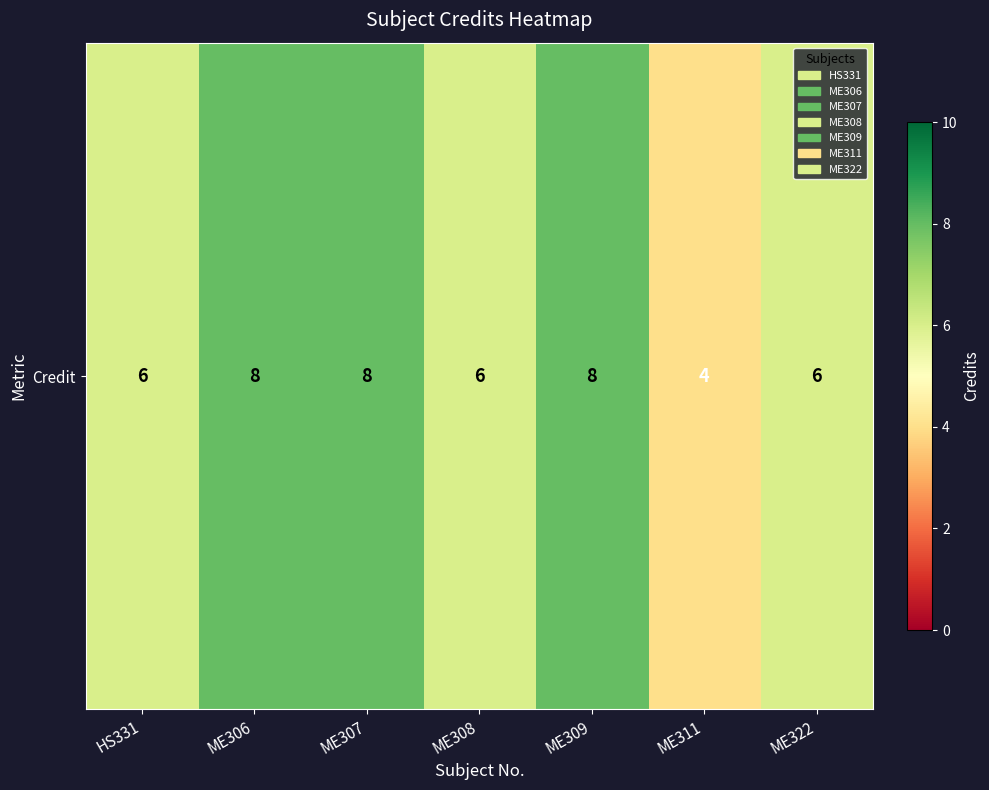

At which category does the chart reach its peak across all series?

ME306